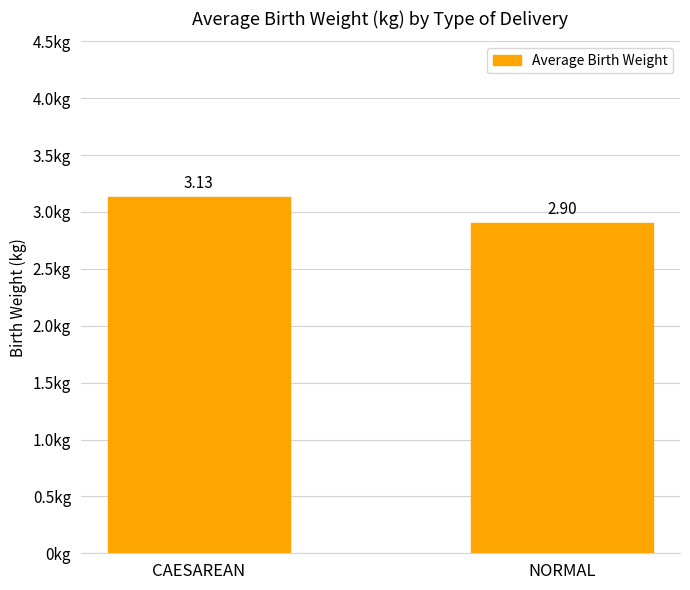

What is the average value?

3.0